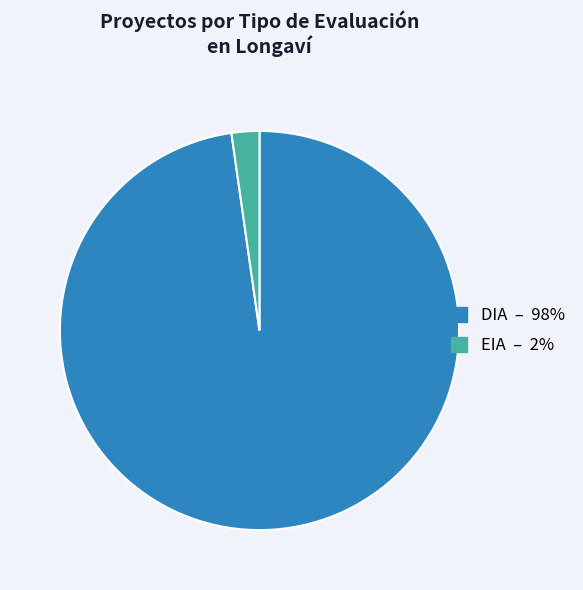

The EIA slice represents 7% of the pie. True or false?

False